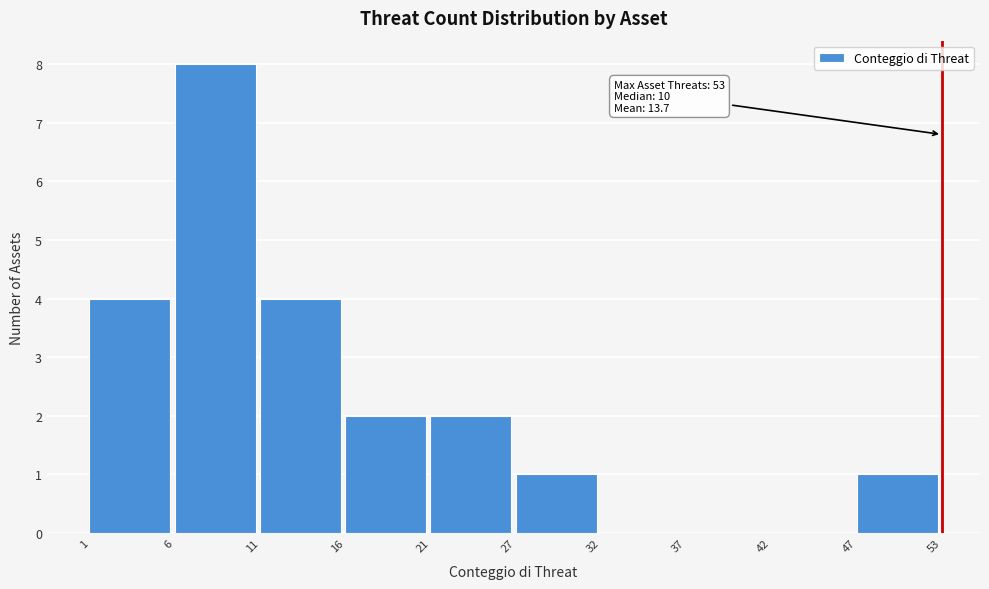

Reading right to left, what are all the values shown in this chart?

47=1	42=0	37=0	32=0	27=1	21=2	16=2	11=4	6=8	1=4